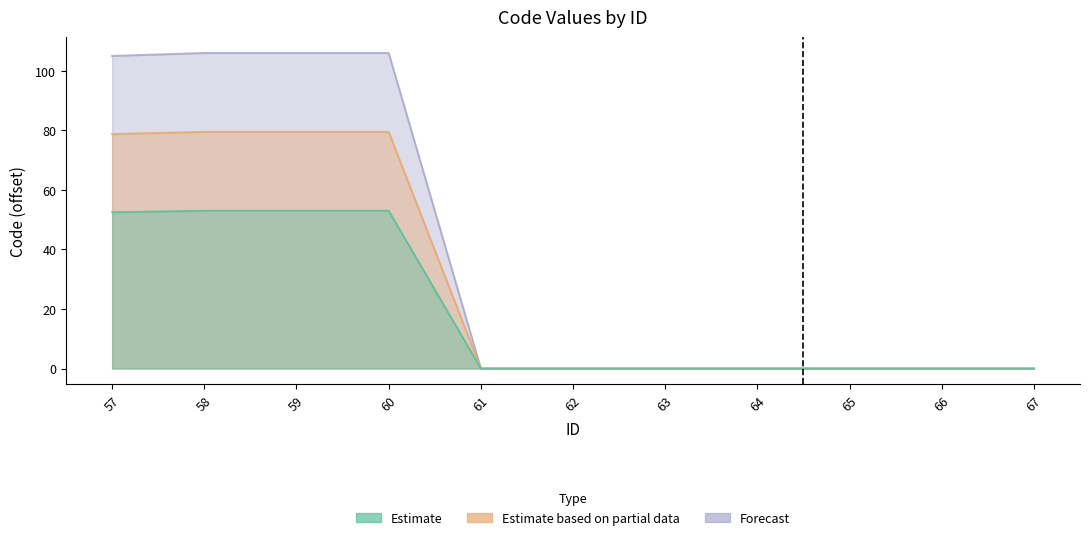

True or false: the data has more than 2 interior local peaks.

False